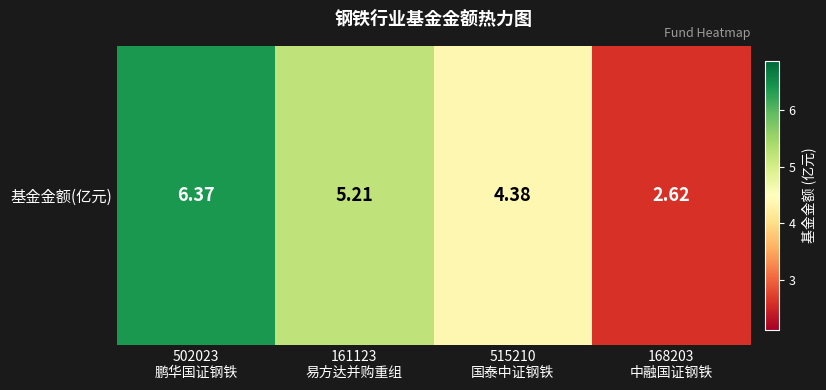

At which category does the chart reach its peak across all series?

502023
鹏华国证钢铁